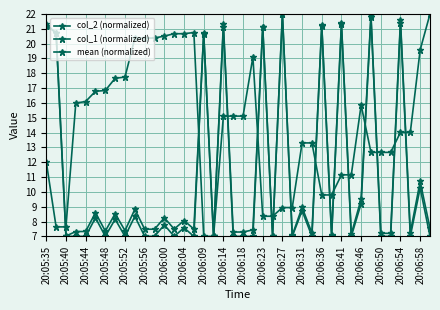

What is the sum of all mean (normalized) values?

444.9